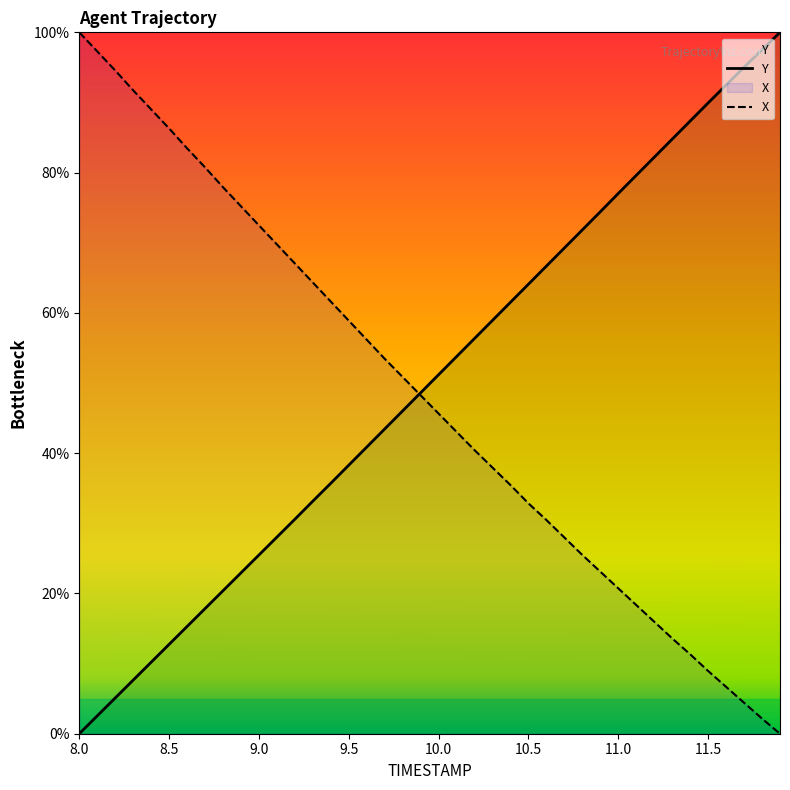

How many lines are shown in the chart?

2